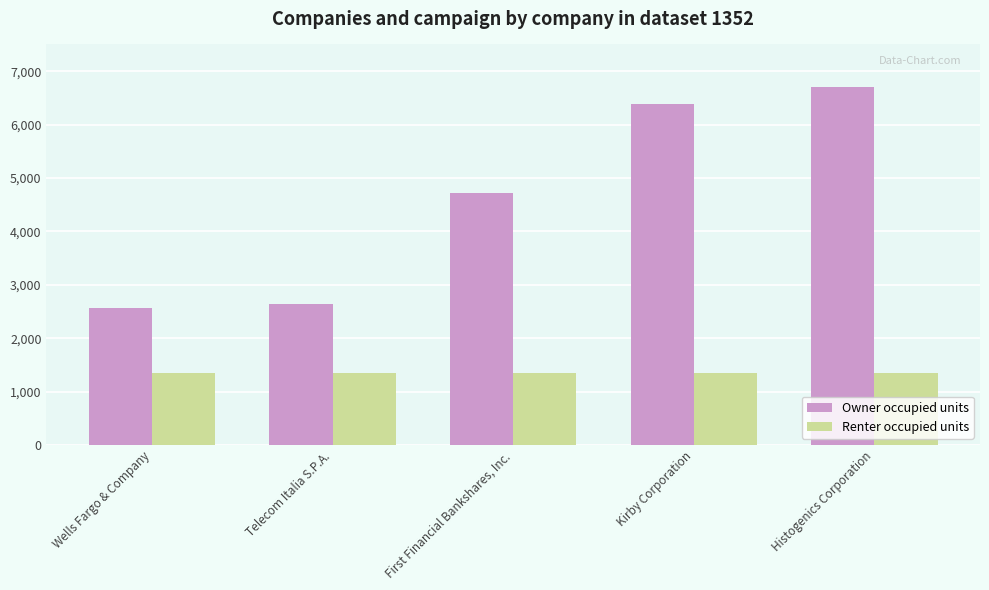

What is the minimum value shown in the chart?

1352